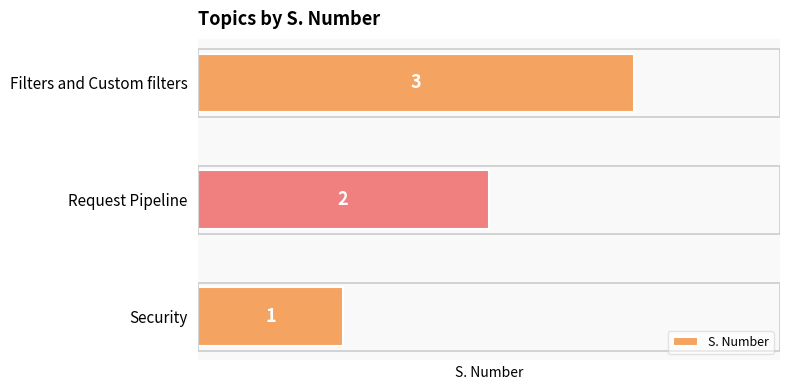

How many values are below 2?

1